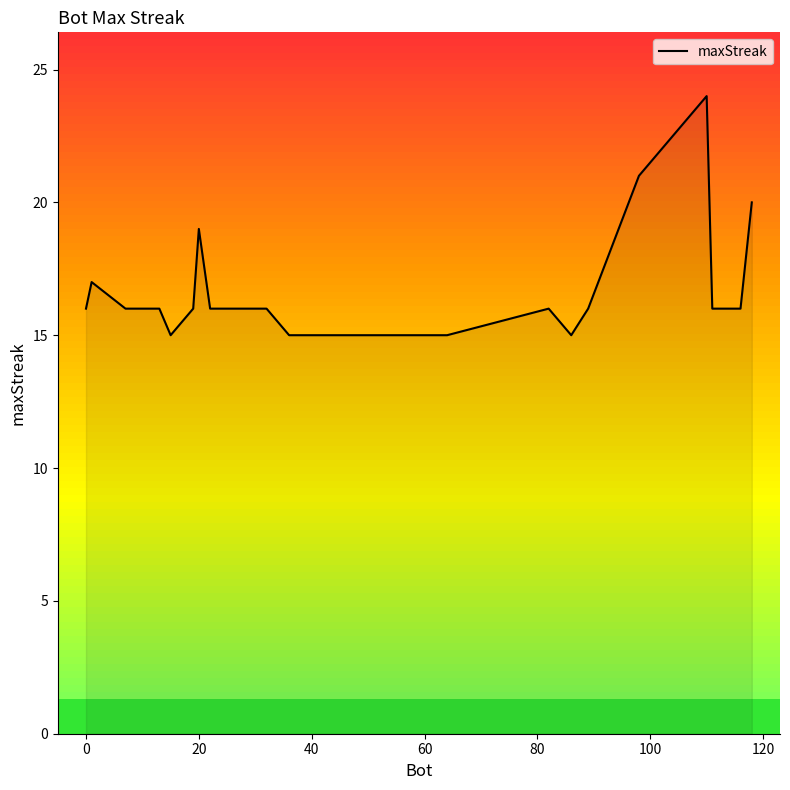

What is the difference between the maximum and minimum values?

9